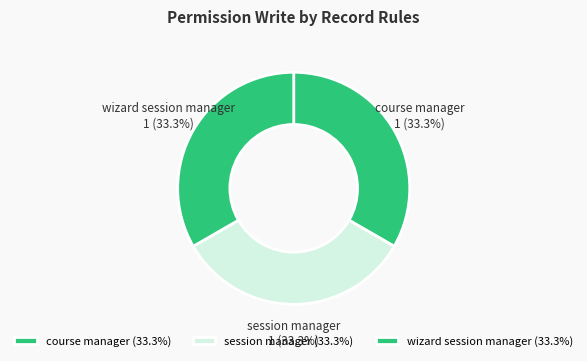

Combined, what portion of the pie is wizard session manager and session manager?

66.7%